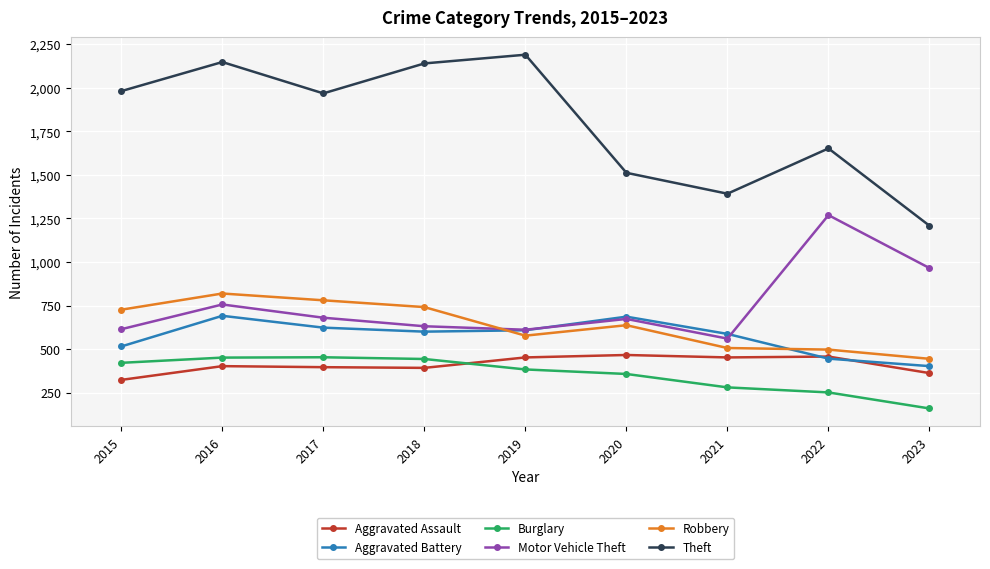

What is the average value of the Motor Vehicle Theft series?

751